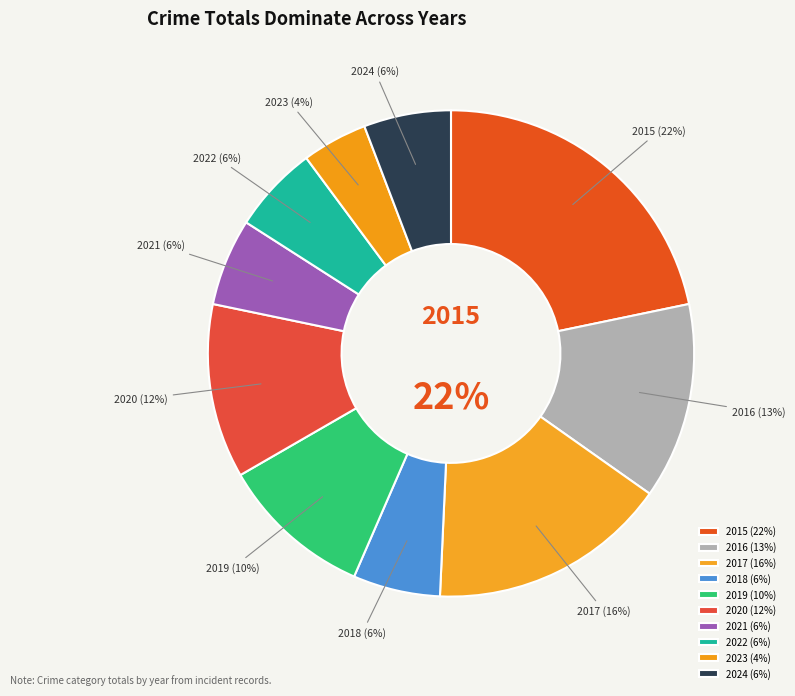

Which has a higher value, 2020 or 2022?

2020